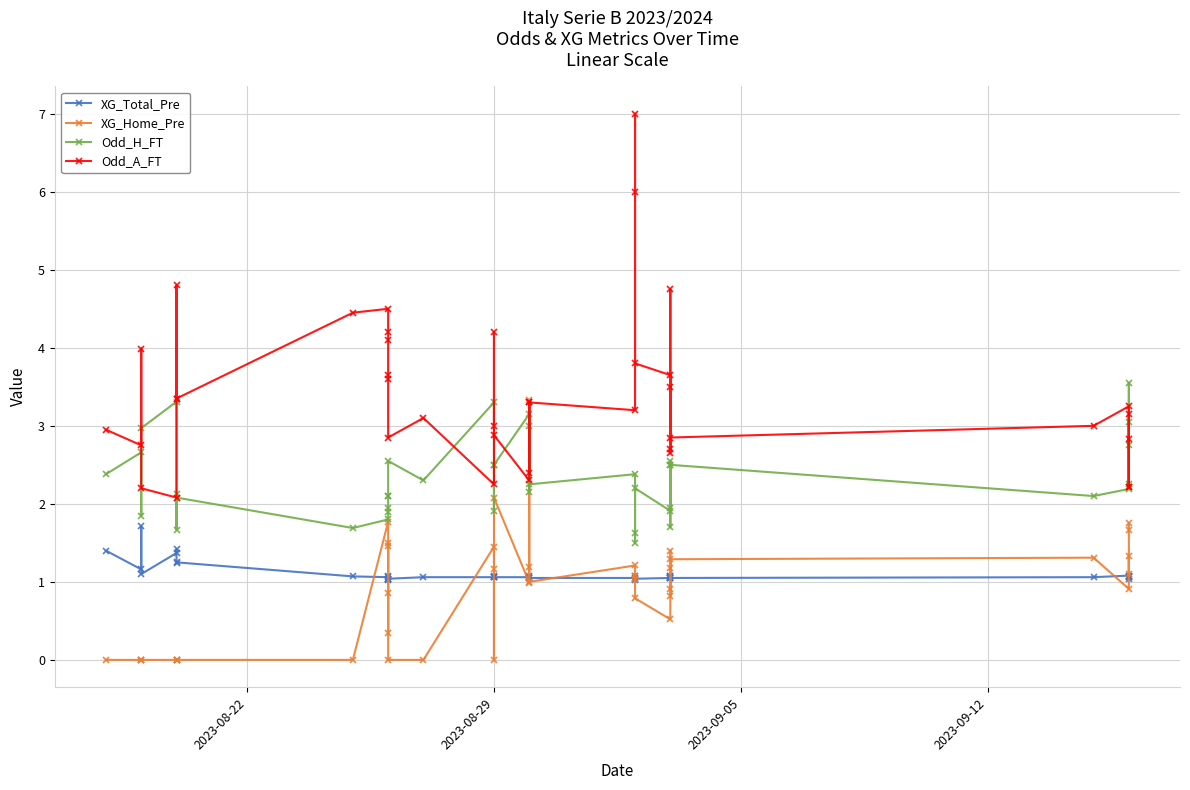

What is the value of the Odd_H_FT point at the 14th from the left?

2.1